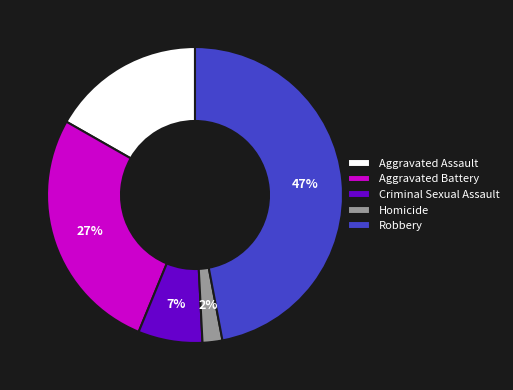

To the nearest percent, what is the difference between the largest and smallest slice percentages?

45%